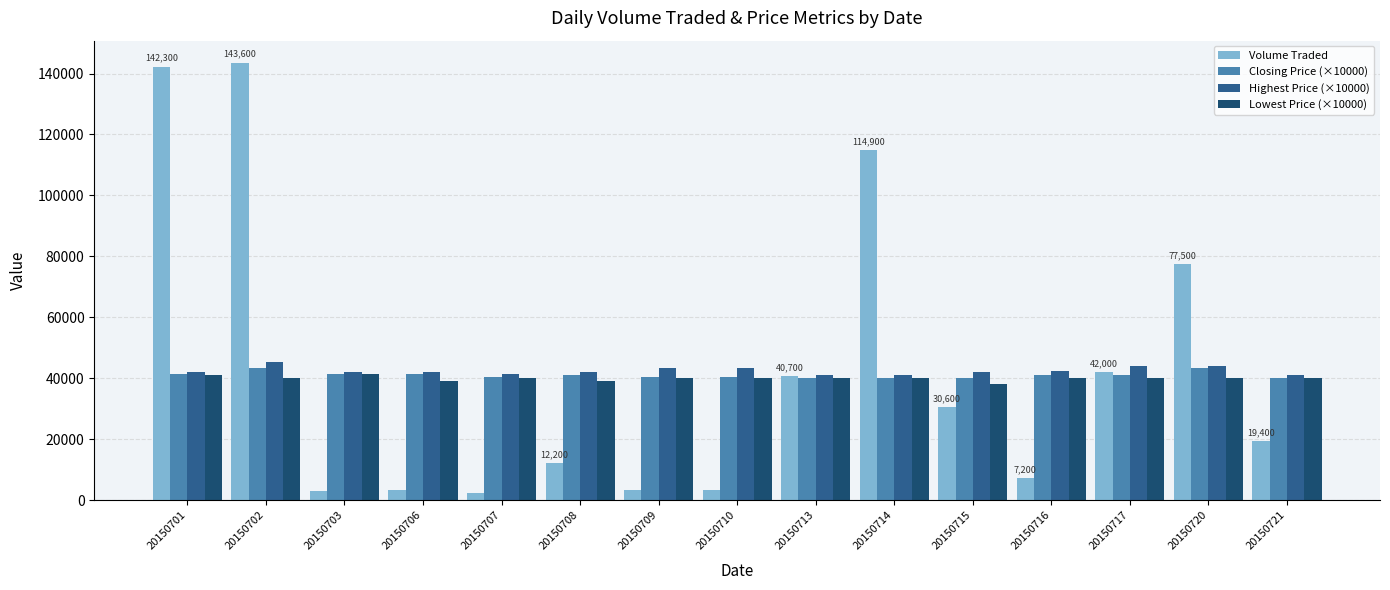

Which series has the largest range (max minus min)?

Volume Traded